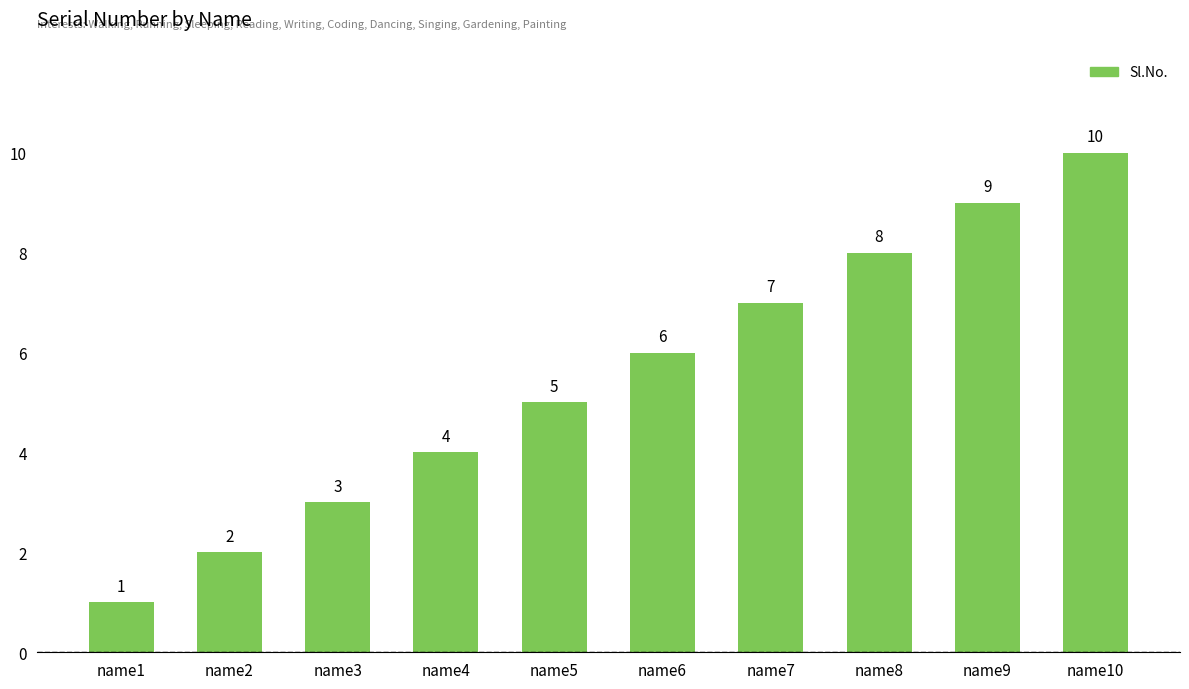

List the labels in order of value, largest first.

name10, name9, name8, name7, name6, name5, name4, name3, name2, name1